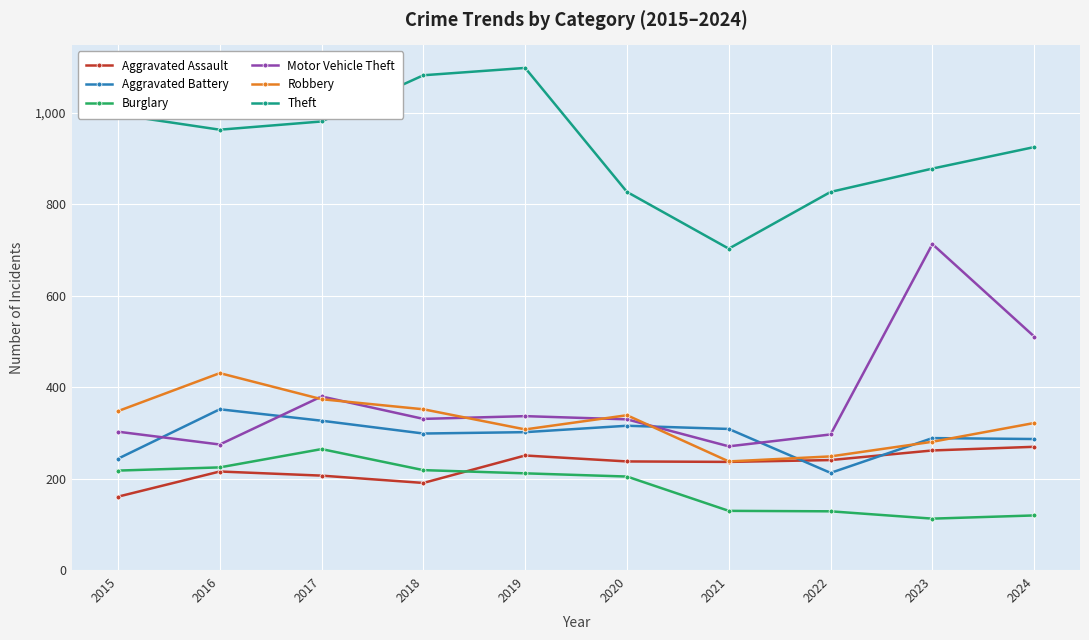

Read the Motor Vehicle Theft value at 2021, to the nearest 5.

270